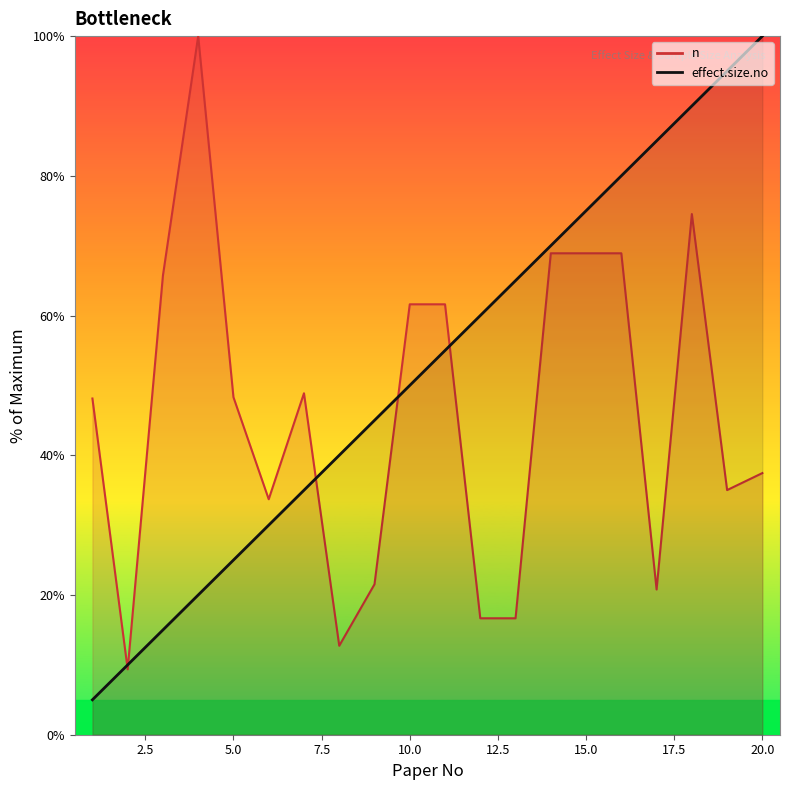

What is the sum of all effect.size.no values?

1050.0